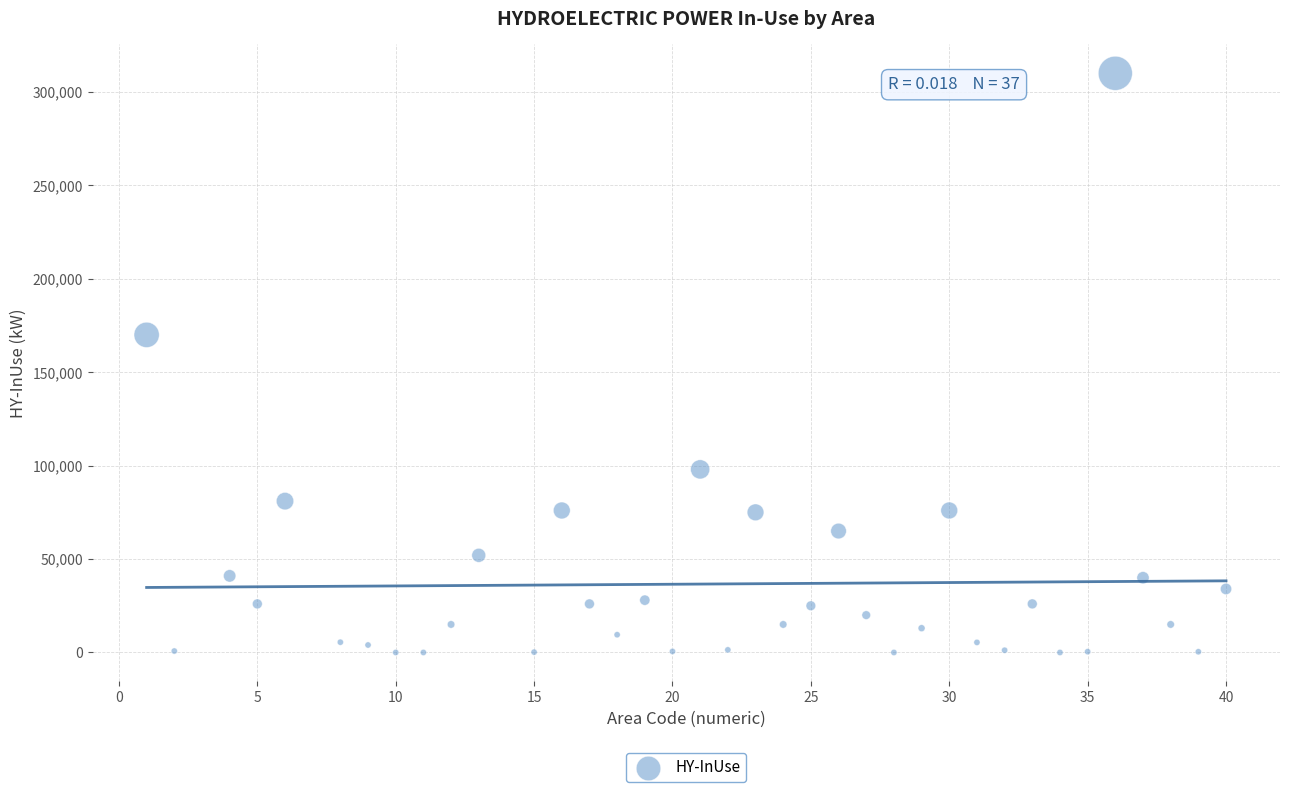

What Y value in the scatter plot is closest to 155000?

170000